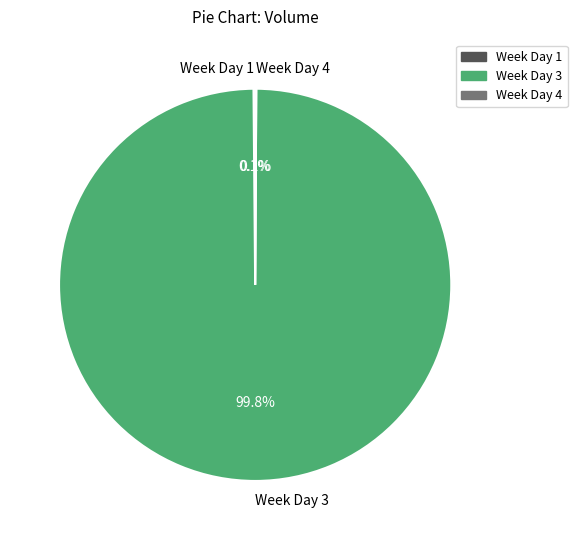

Which slice is the largest?

Week Day 3